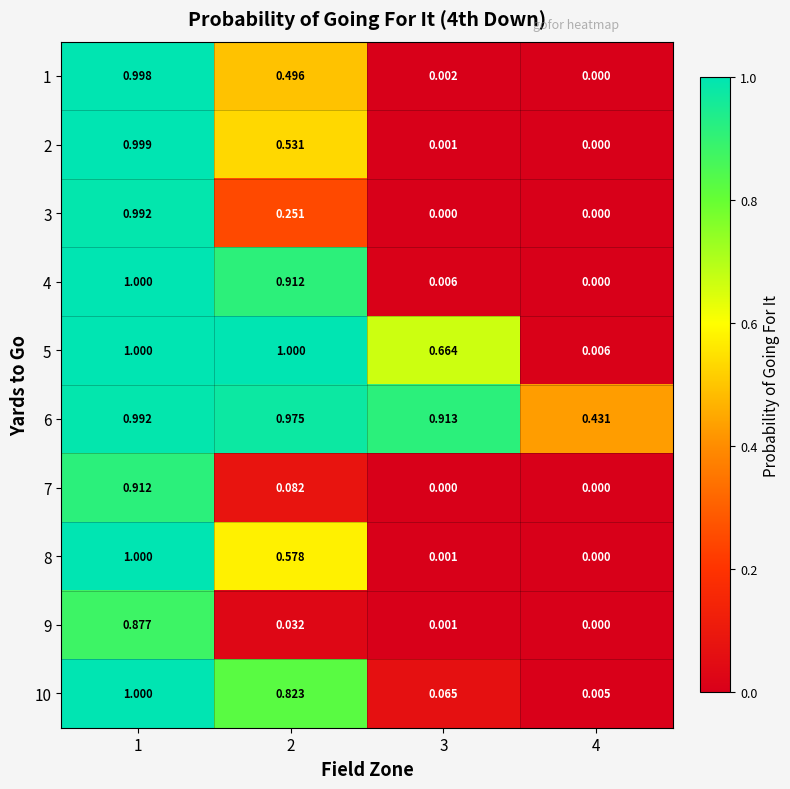

What is the total value across all series at 2?

5.7